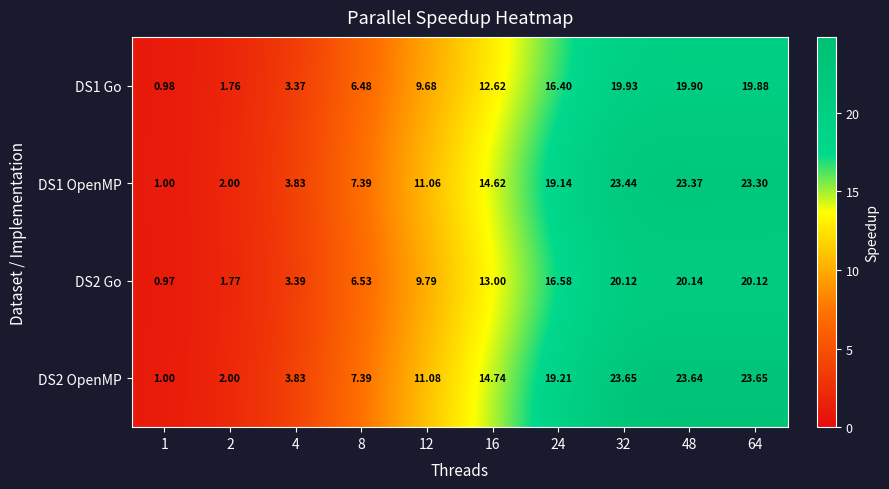

Count the number of categories in the chart.

10